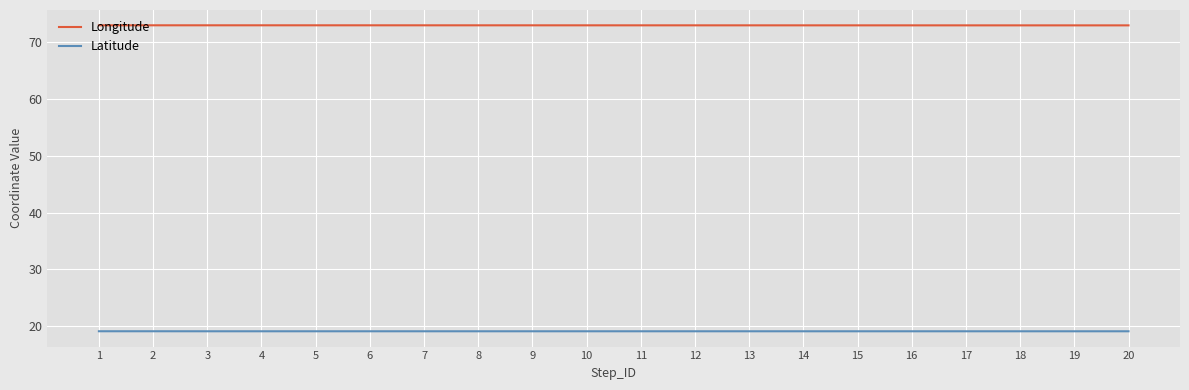

How many lines are shown in the chart?

2